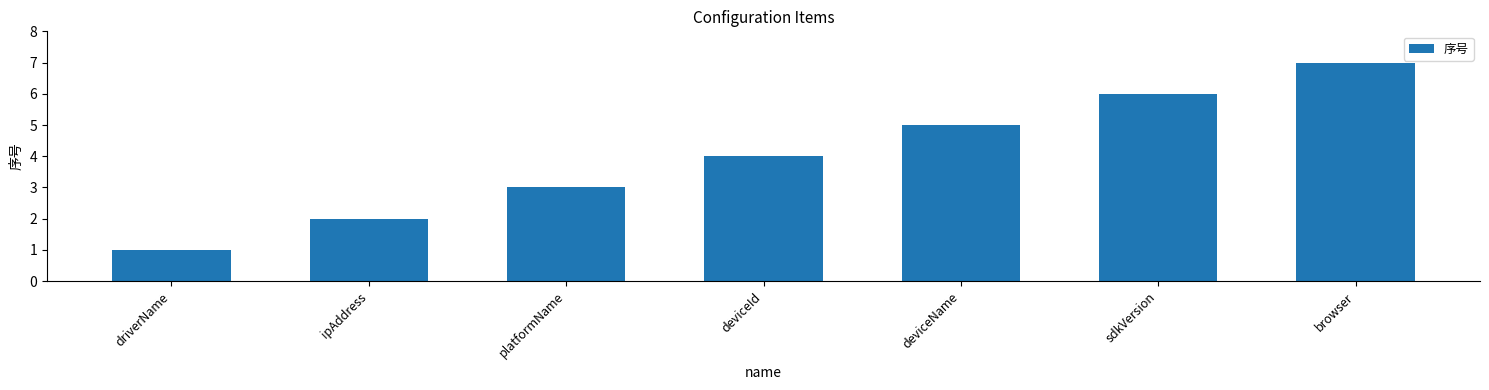

The value at ipAddress is 1. True or false?

False